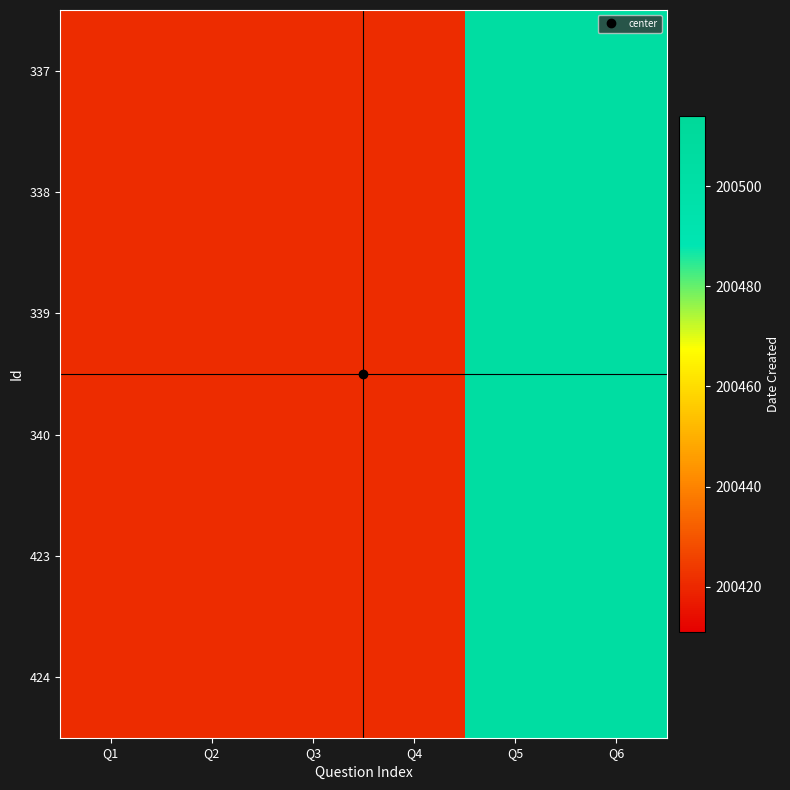

Reading left to right, what are all the values shown in this chart?

337: Q1=200421	Q2=200421	Q3=200421	Q4=200421	Q5=200504	Q6=200504
338: Q1=200421	Q2=200421	Q3=200421	Q4=200421	Q5=200504	Q6=200504
339: Q1=200421	Q2=200421	Q3=200421	Q4=200421	Q5=200504	Q6=200504
340: Q1=200421	Q2=200421	Q3=200421	Q4=200421	Q5=200504	Q6=200504
423: Q1=200421	Q2=200421	Q3=200421	Q4=200421	Q5=200504	Q6=200504
424: Q1=200421	Q2=200421	Q3=200421	Q4=200421	Q5=200504	Q6=200504